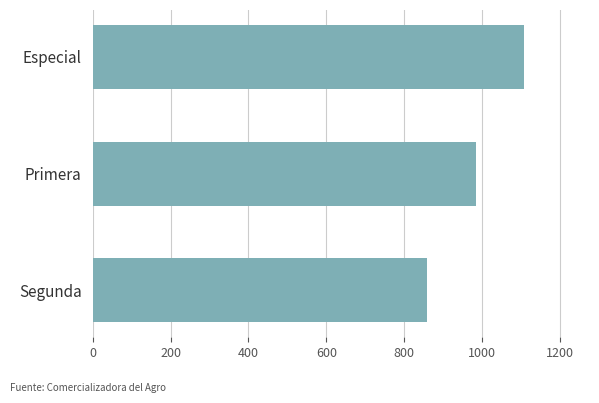

What is the minimum value shown in the chart?

859